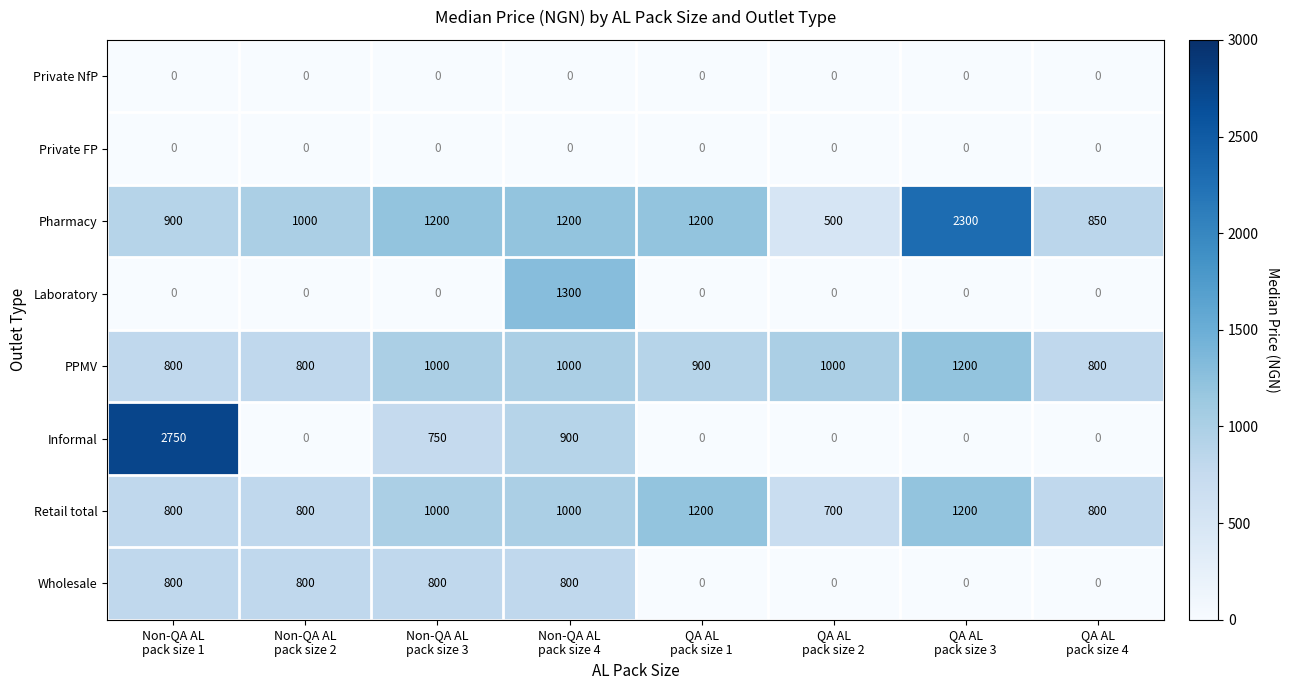

At how many categories does at least one series exceed 69?

8